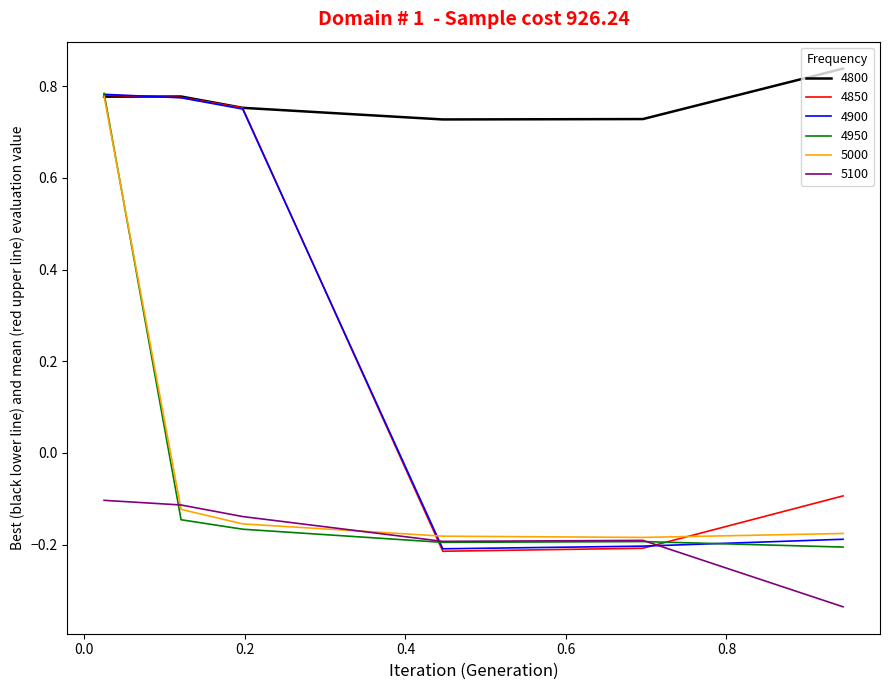

Which series has the largest total across all categories?

4800